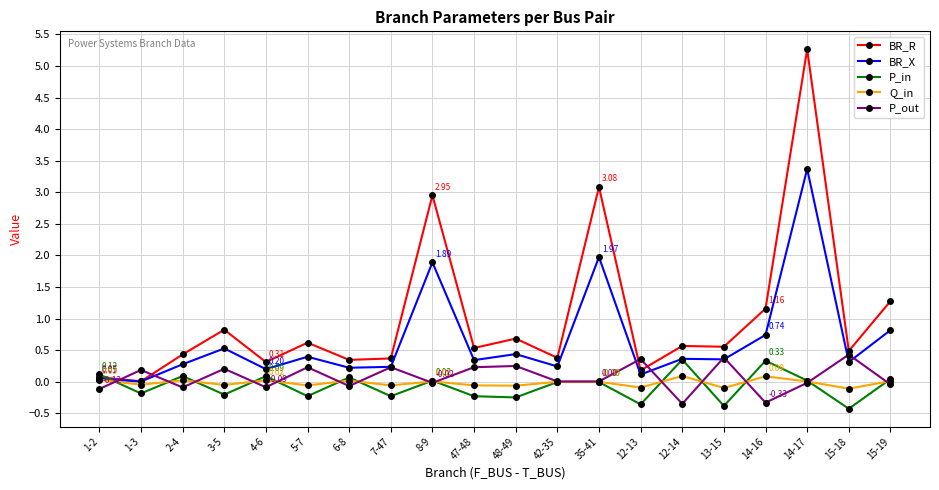

List the series in order of their peak value, highest first.

BR_R, BR_X, P_out, P_in, Q_in